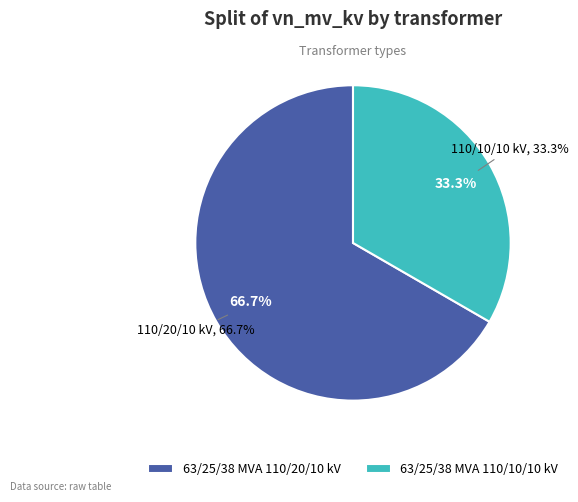

Combined, do 63/25/38 MVA 110/10/10 kV and 63/25/38 MVA 110/20/10 kV account for over 50%?

Yes